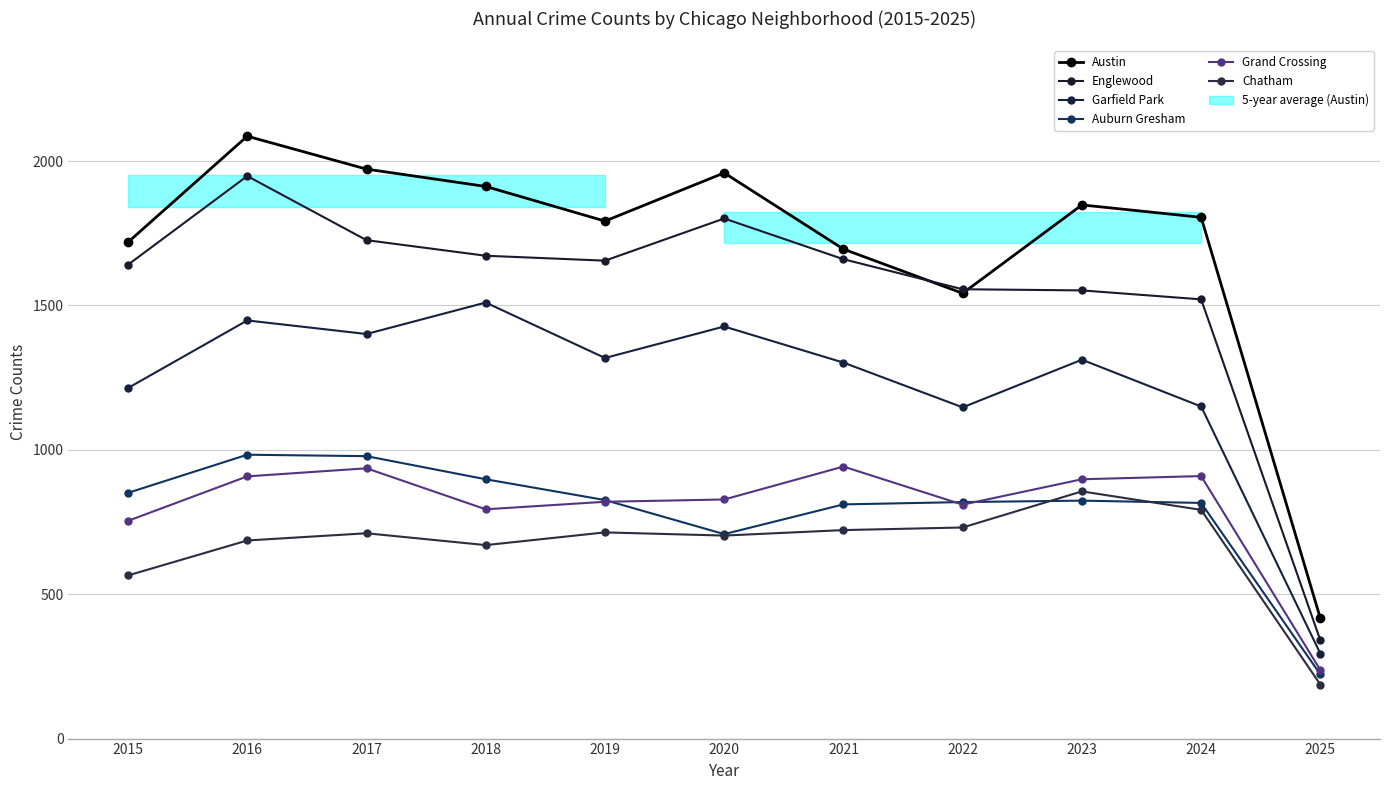

What is the difference between the Englewood values at 2016 and 2022?

392